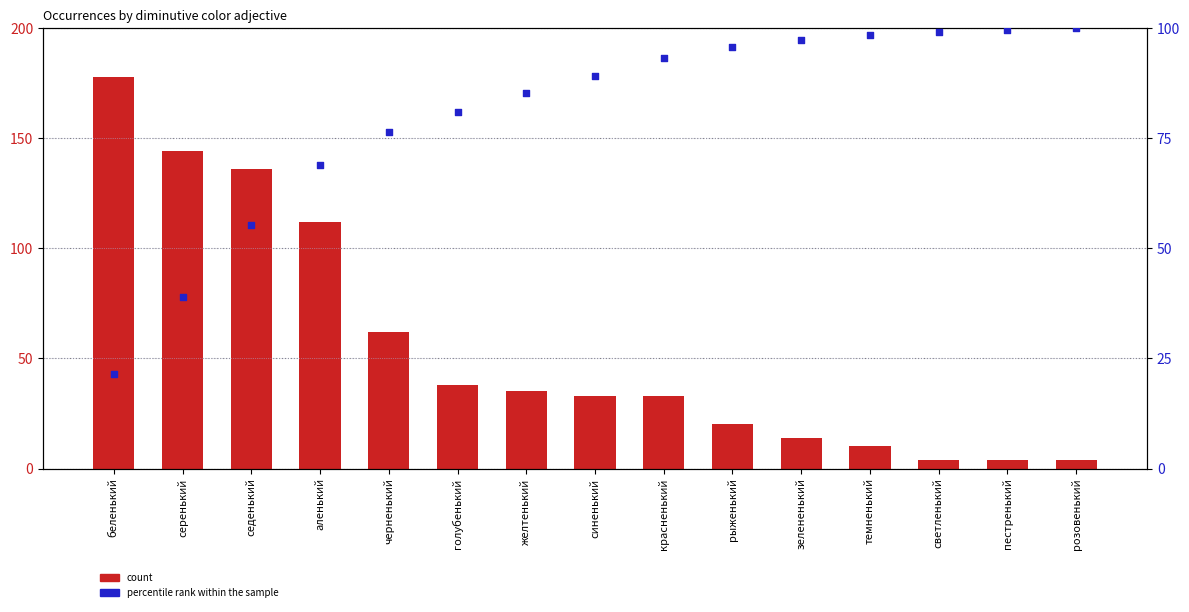

Which series contains the highest Y value?

count